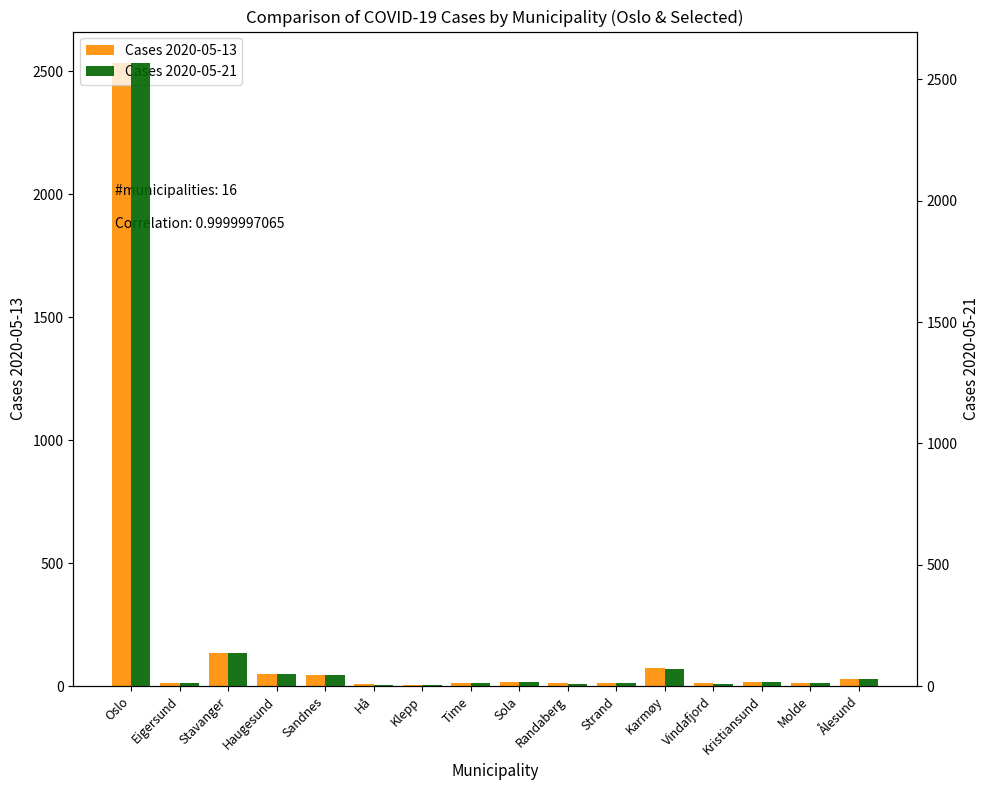

What is the total value across all series at Klepp?

12